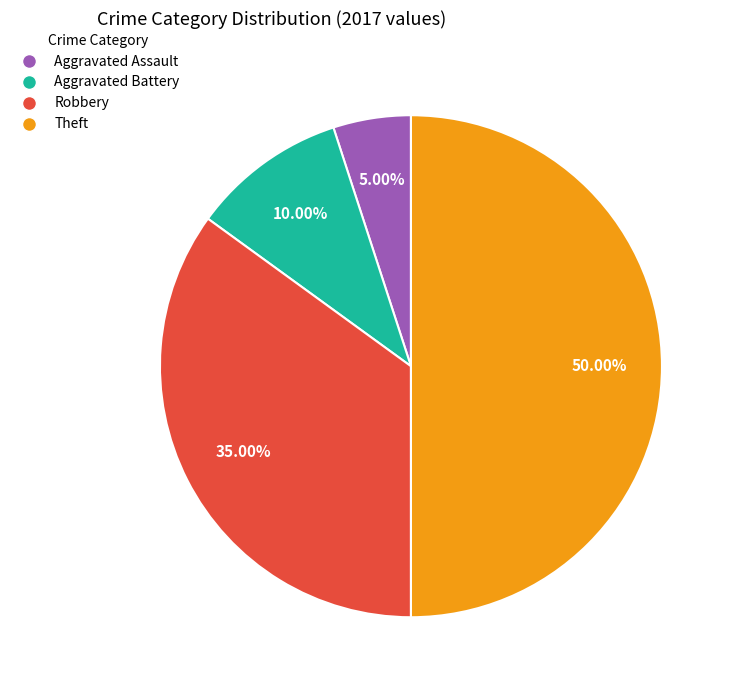

Is Aggravated Assault the majority of the pie?

No